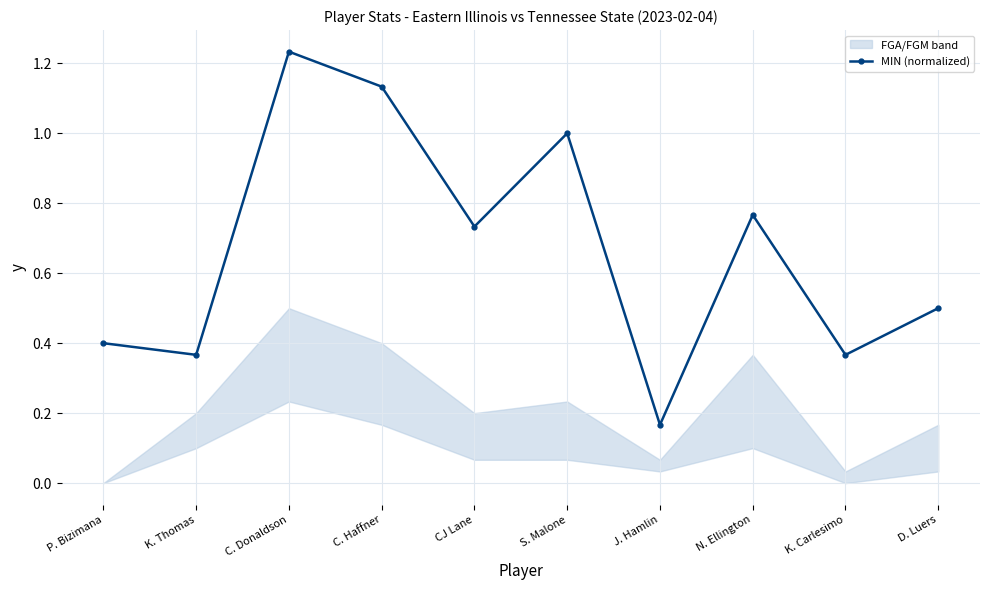

What is the sum of all values?

6.7